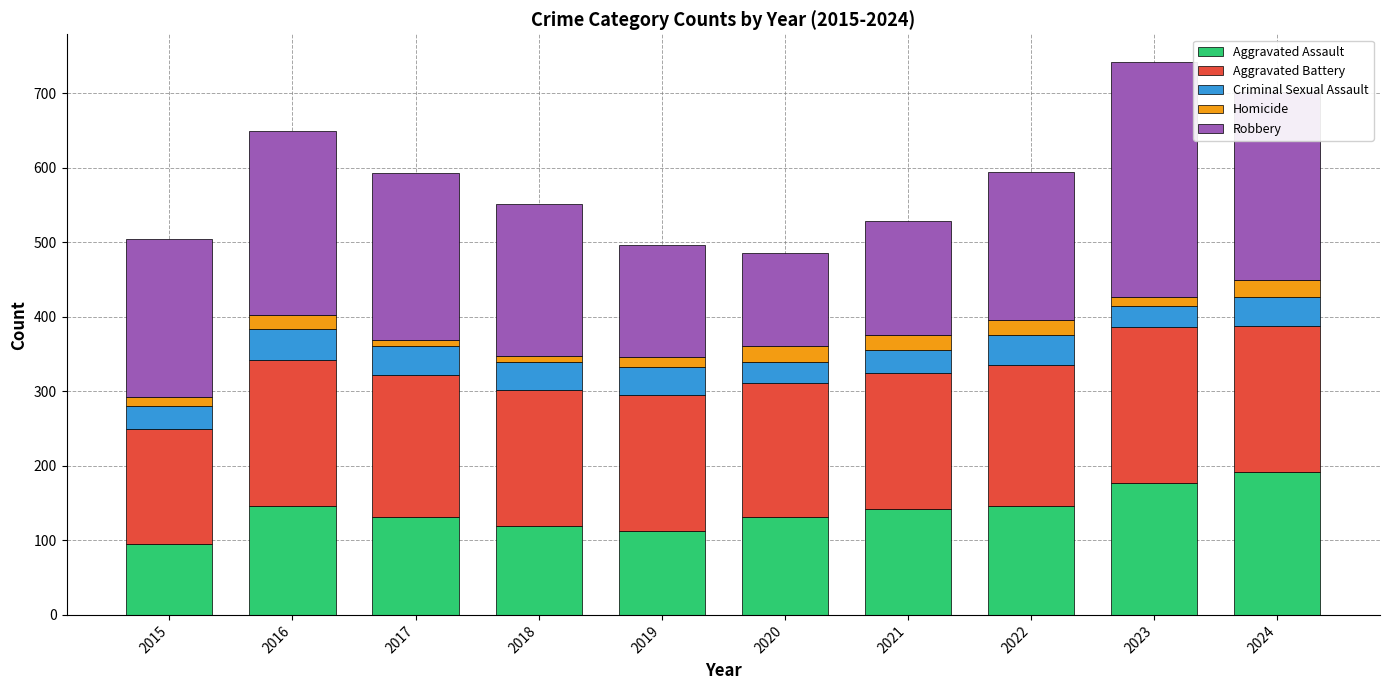

Which category has the lowest value in the Aggravated Assault series?

2015